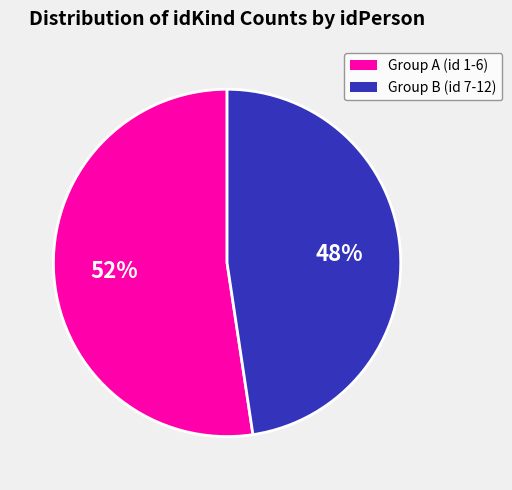

To the nearest percent, what is the average slice percentage?

50%